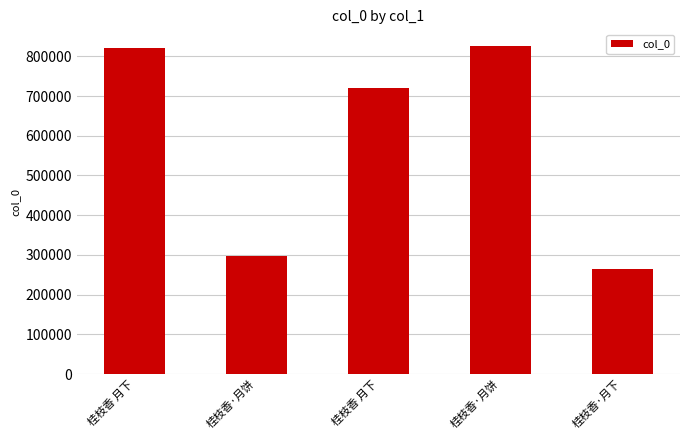

How many categories are shown in the chart?

5